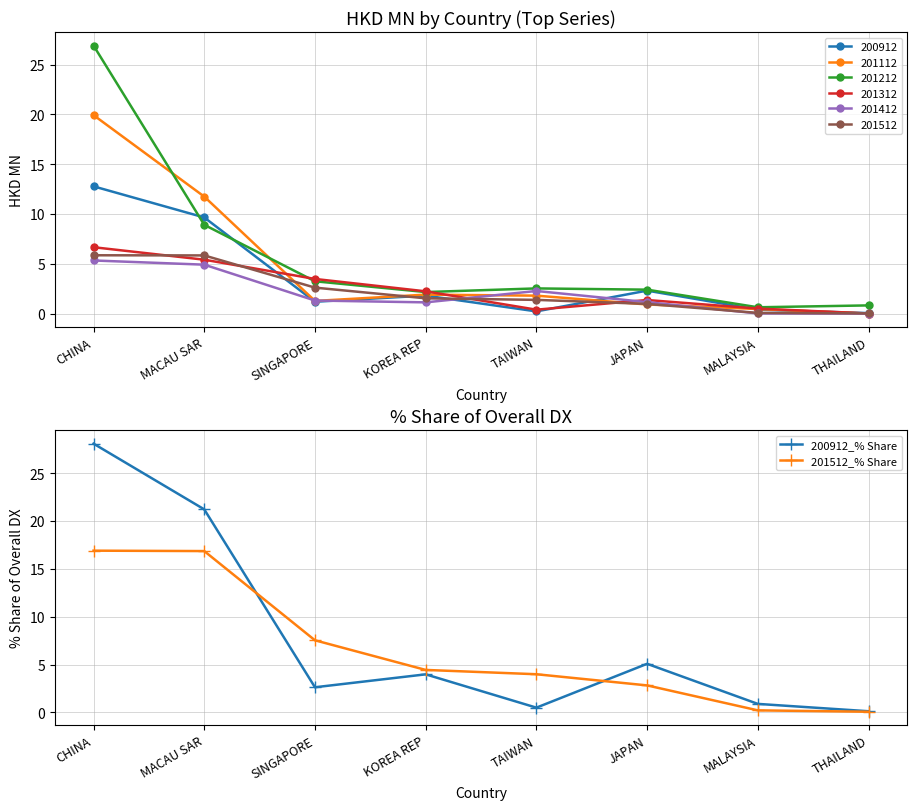

What is the approximate value of 200912_% Share at TAIWAN?

0.5